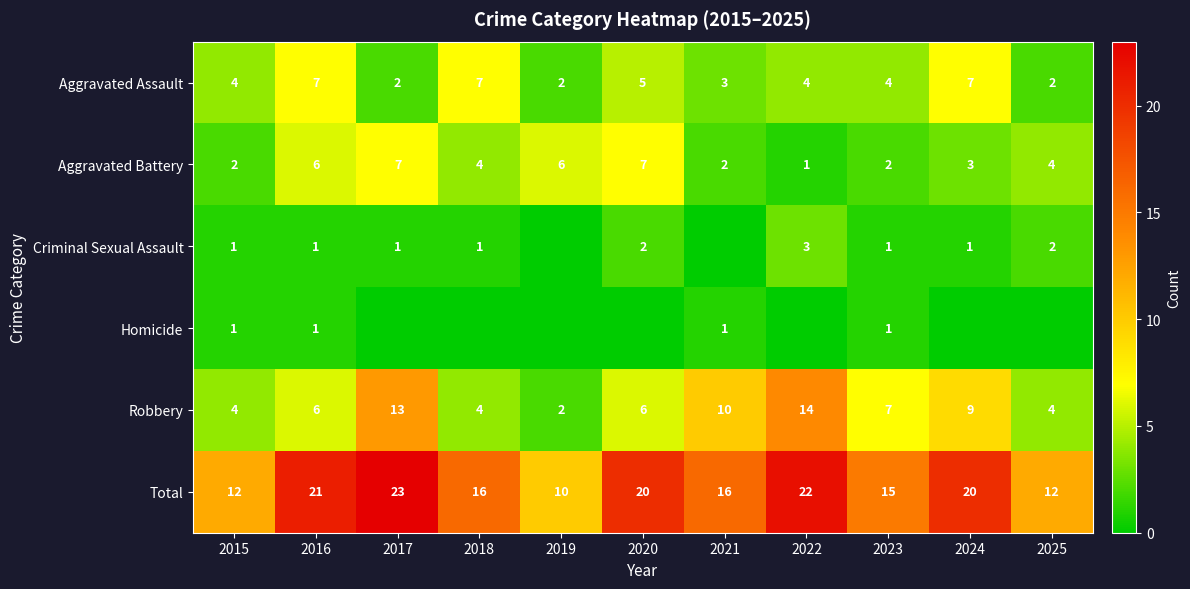

Which category has the lowest value in the Robbery series?

2019